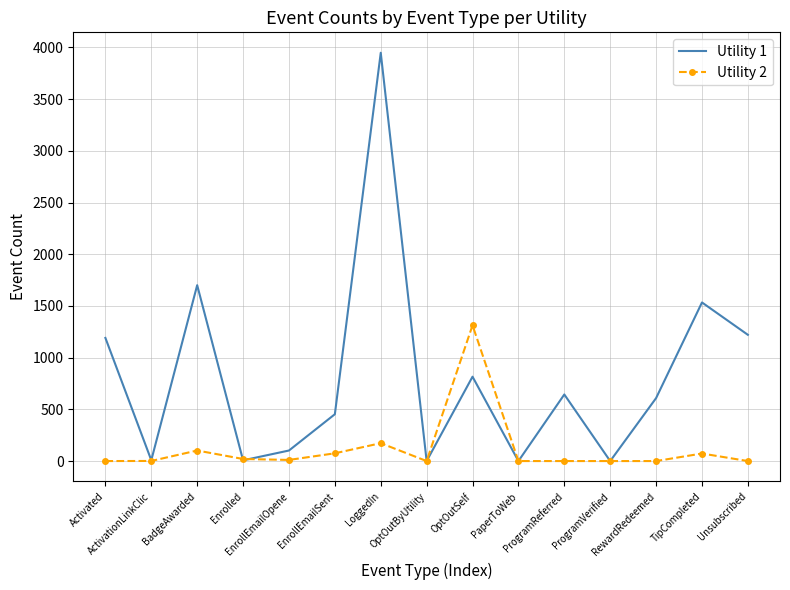

True or false: Utility 2 has more than 0 interior local peaks.

True